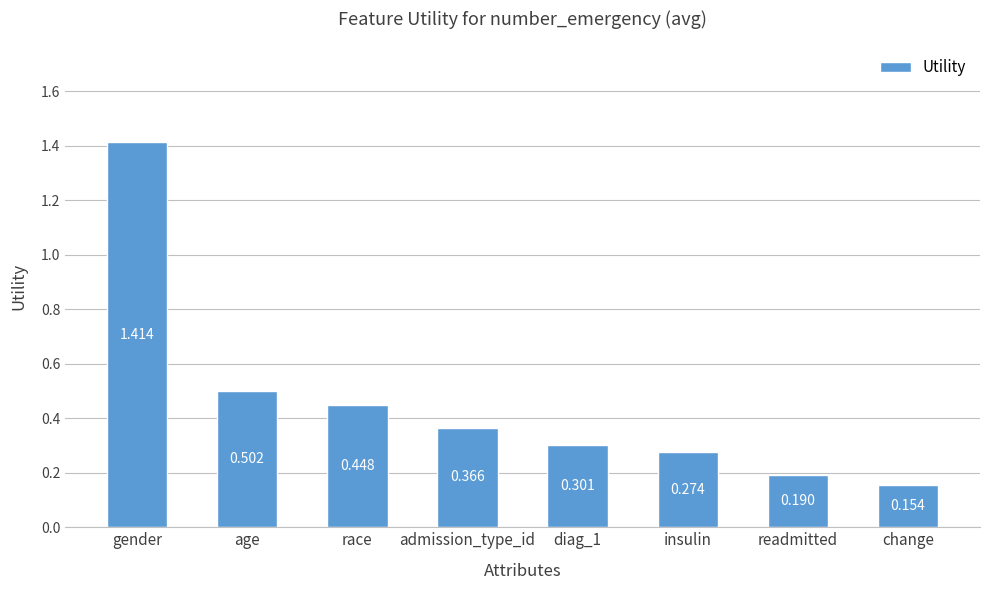

List the labels in order of value, smallest first.

change, readmitted, insulin, diag_1, admission_type_id, race, age, gender